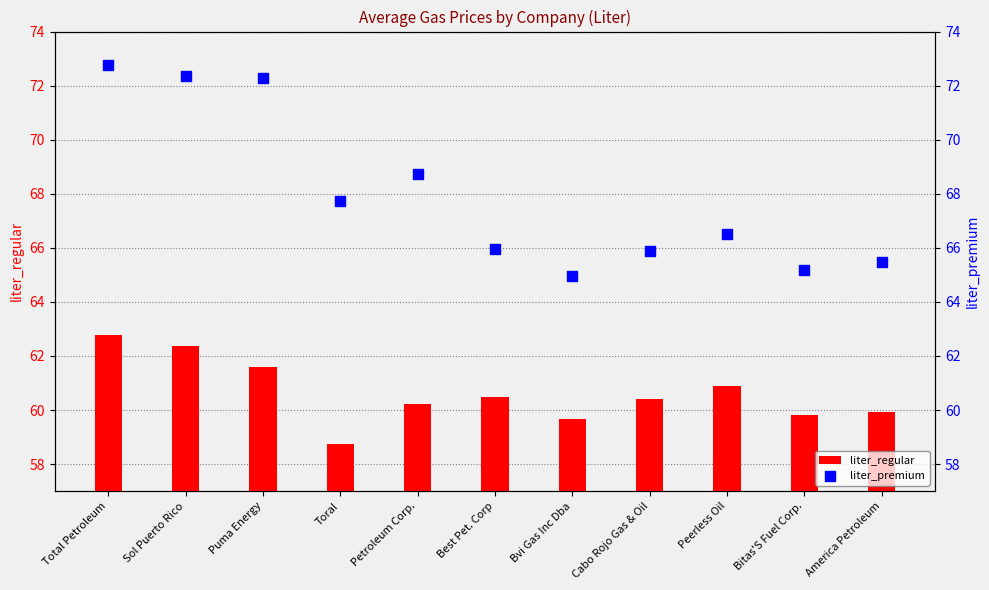

Is the value of liter_premium at Bitas'S Fuel Corp. greater than the value of liter_regular at Petroleum Corp.?

Yes